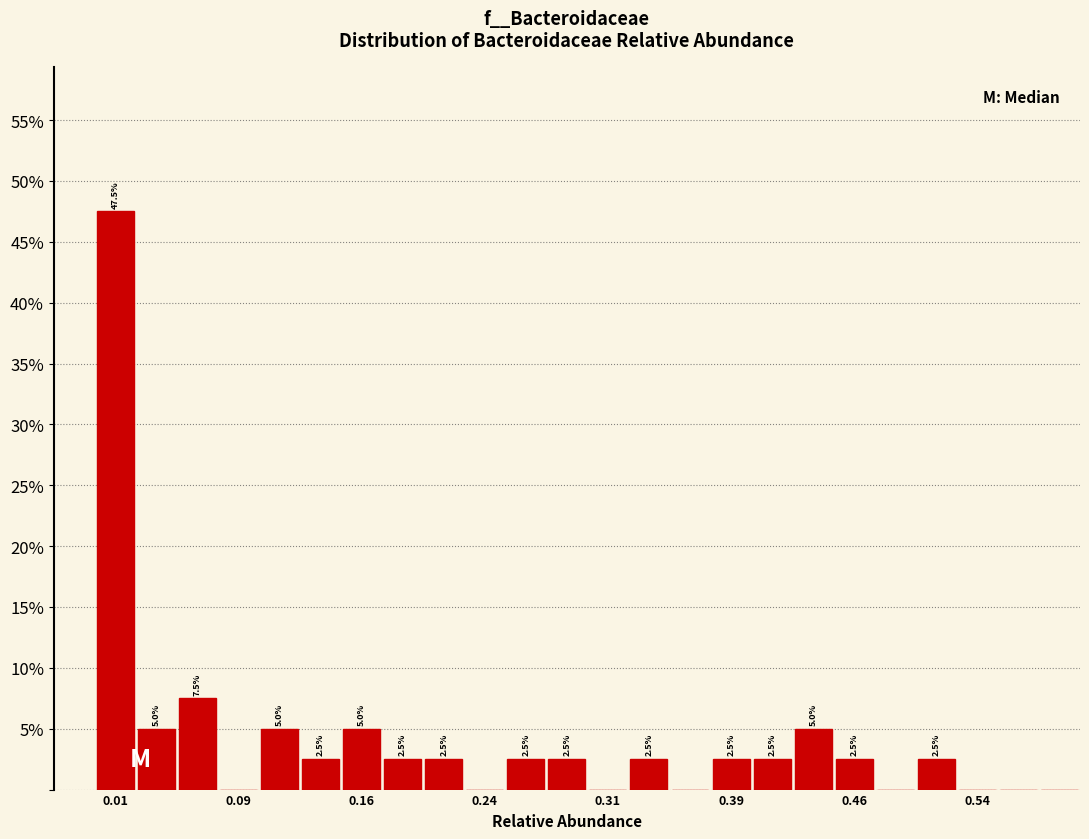

Read against the x-axis, roughly where is the centre of the tallest bar?

0.01